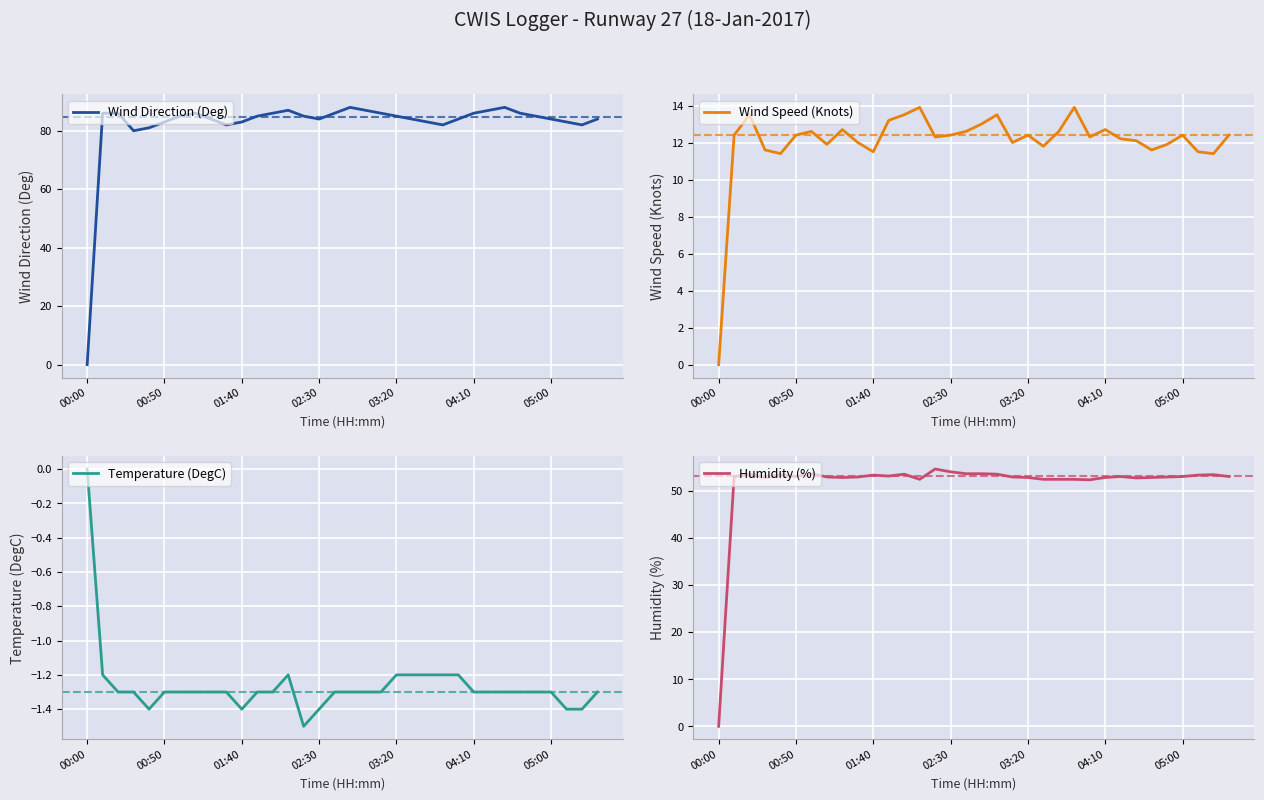

How many values in Humidity (%) are above zero?

33